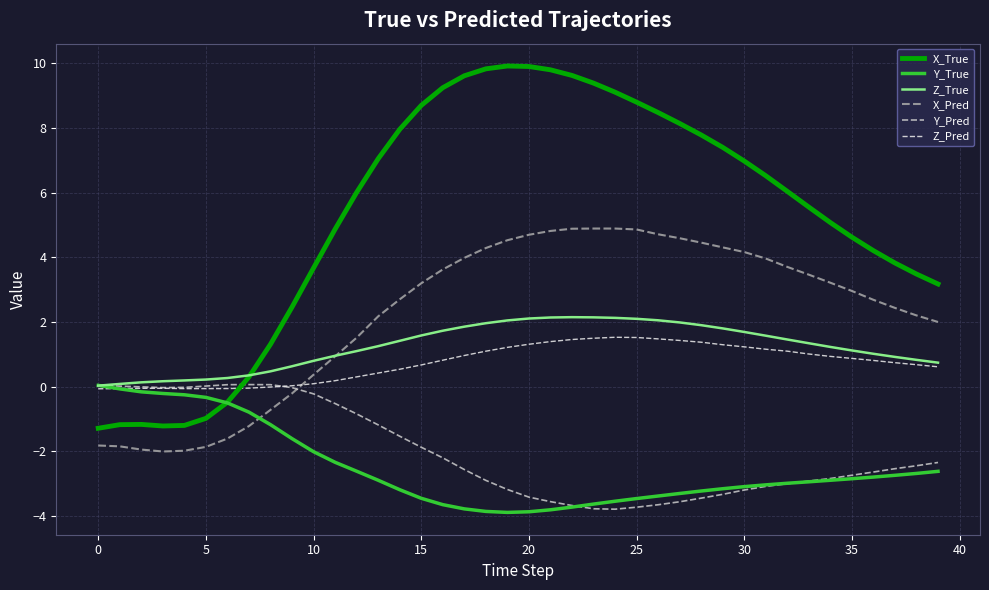

What is the maximum value shown in the chart?

9.9